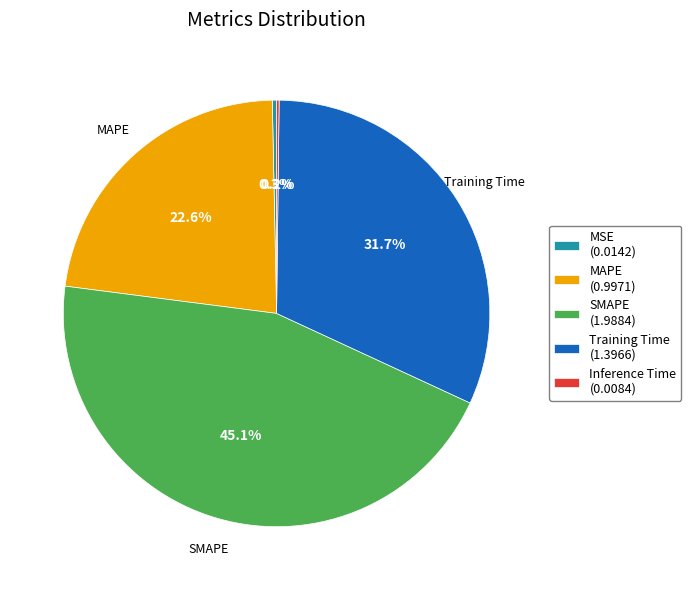

Approximately how many times larger is the value at MAPE (0.9971) compared to Training Time (1.3966)?

0.7